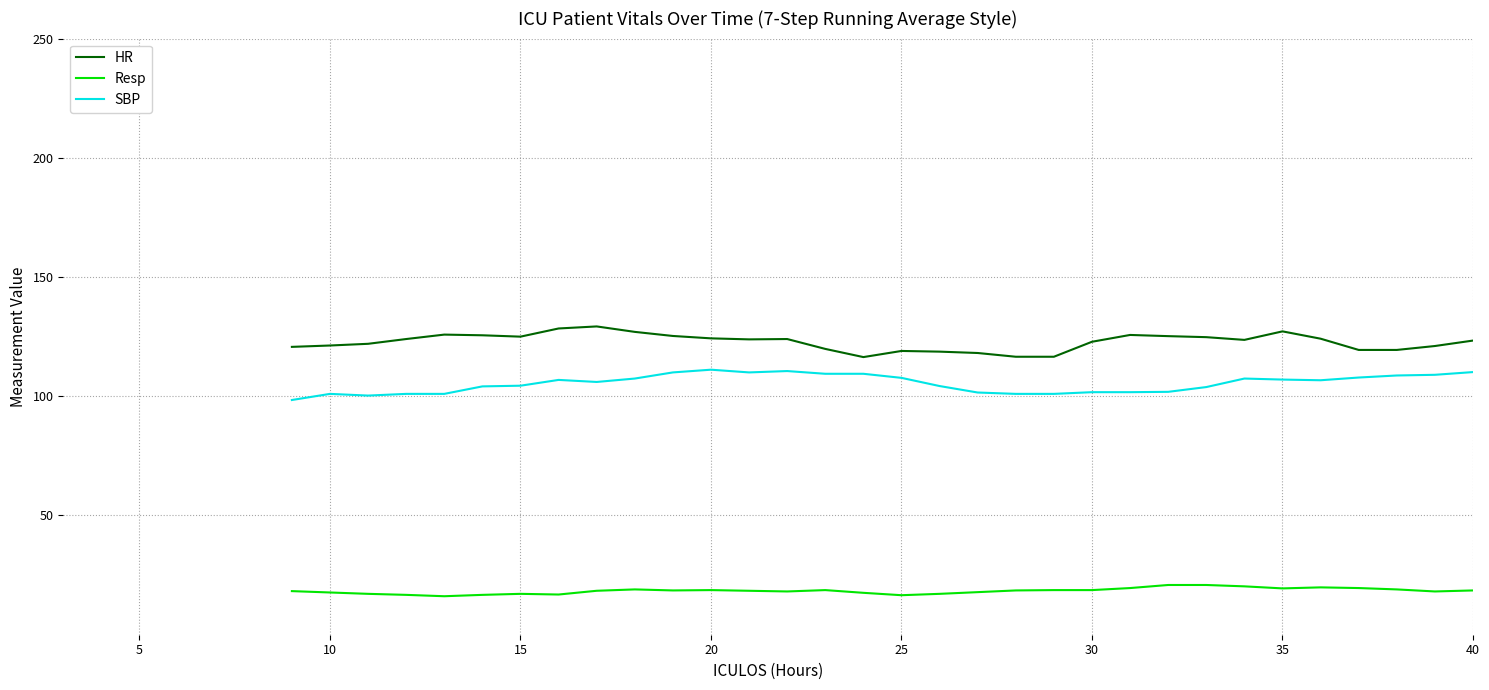

Which series has the largest total across all categories?

HR